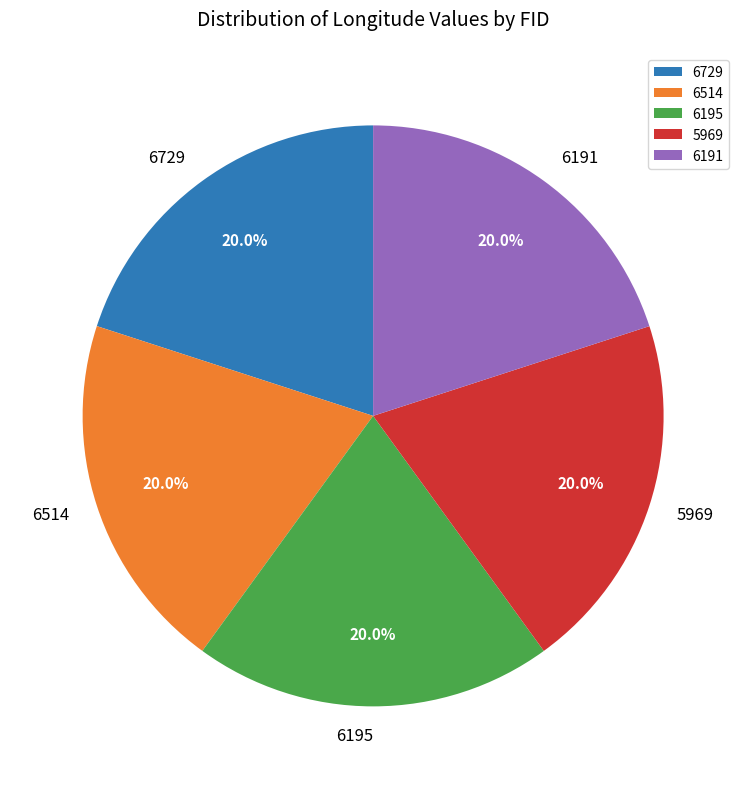

What percentage is NOT represented by 6514?

80.0%